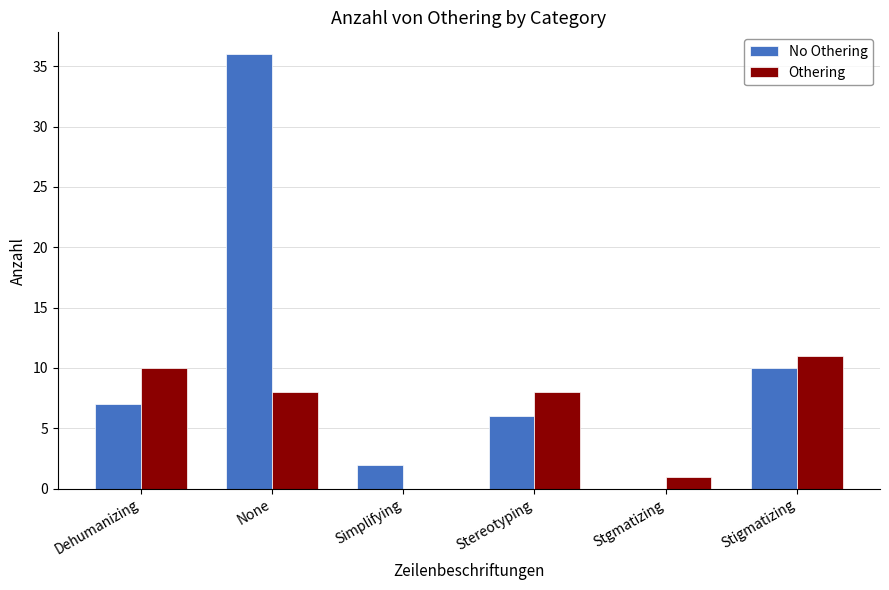

Between Simplifying and Stgmatizing, which series saw the biggest shift?

No Othering